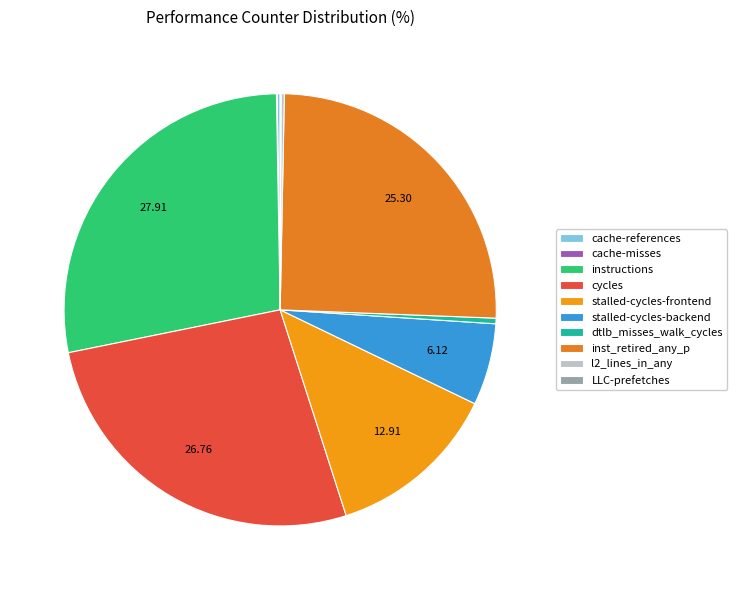

Does cycles account for over 50% of the chart?

No